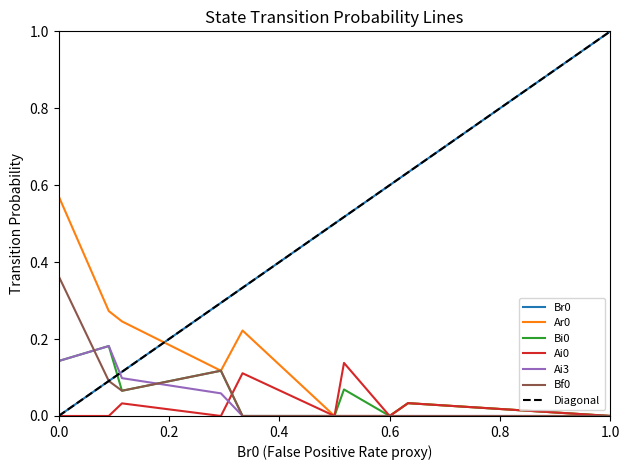

The value of Ar0 at Ai2 is 0.0. True or false?

False